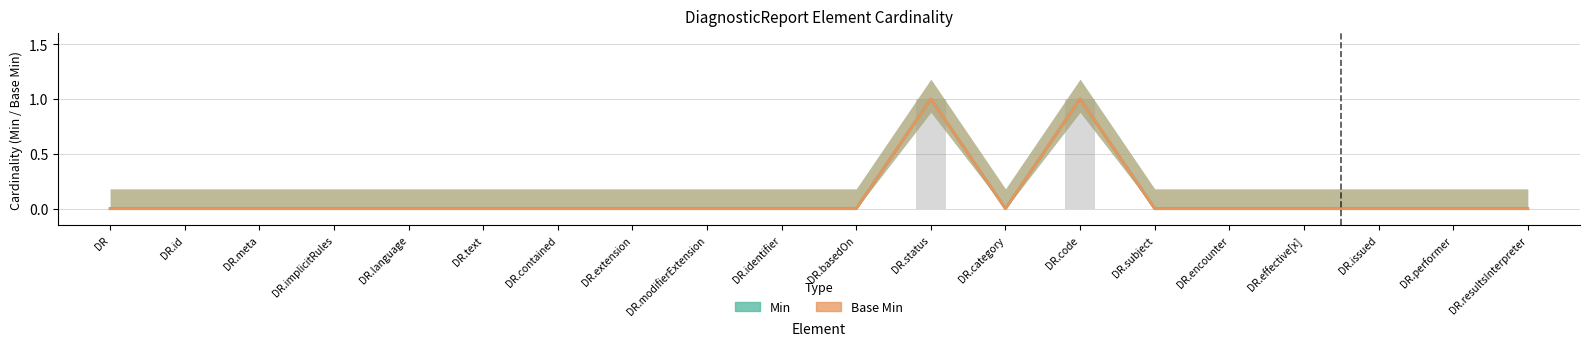

Which has a higher value, DiagnosticReport.issued or DiagnosticReport.performer?

DiagnosticReport.issued